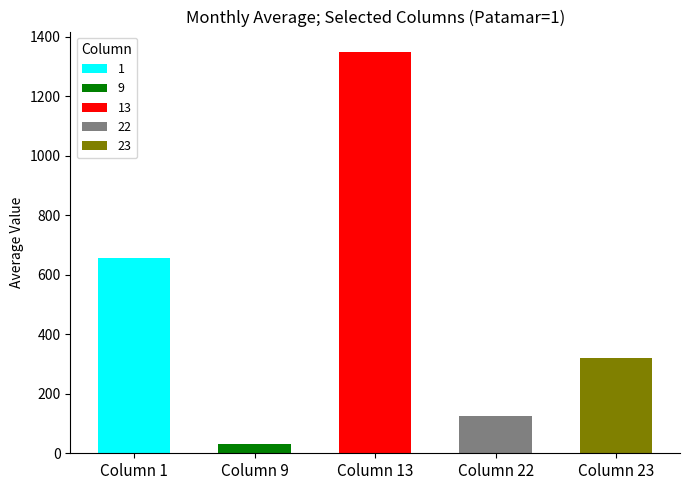

How many distinct data groups are displayed?

5